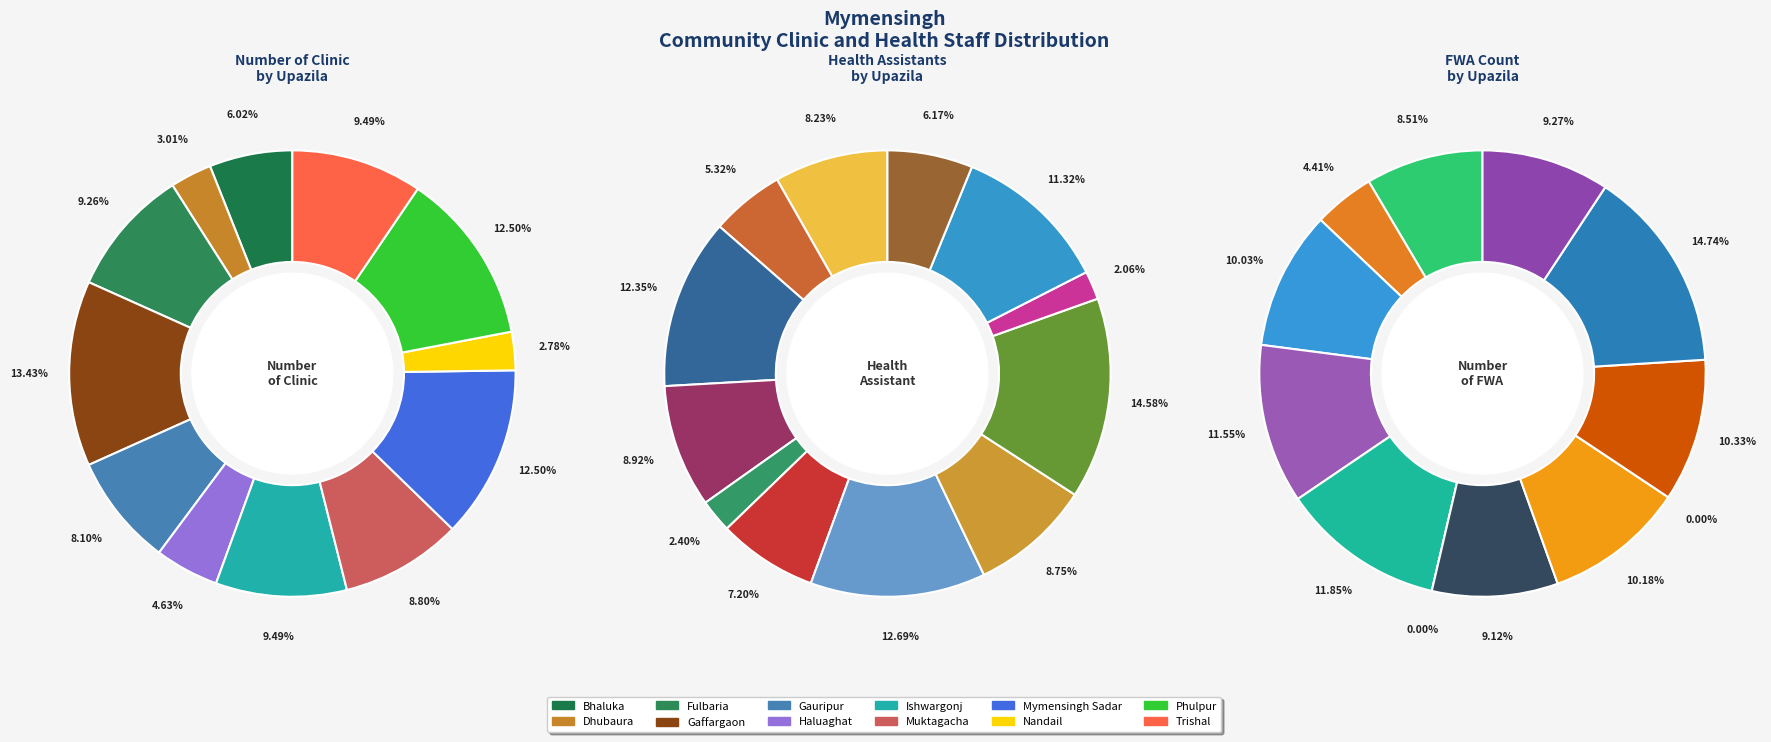

What is the largest slice in the pie chart?

Phulpur